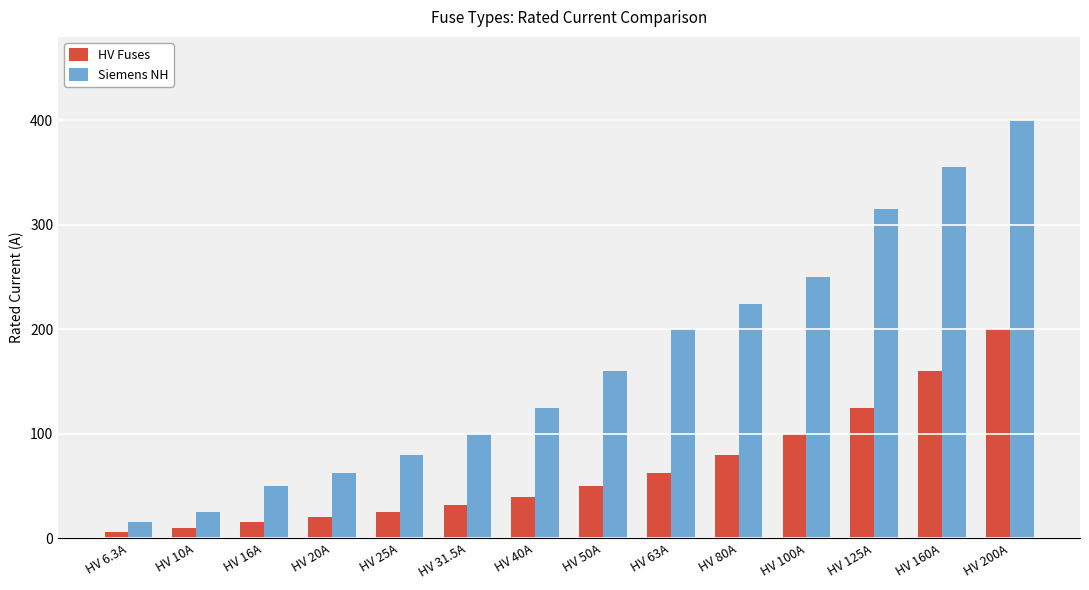

What is the label of the 6th bar from the right?

HV 63A